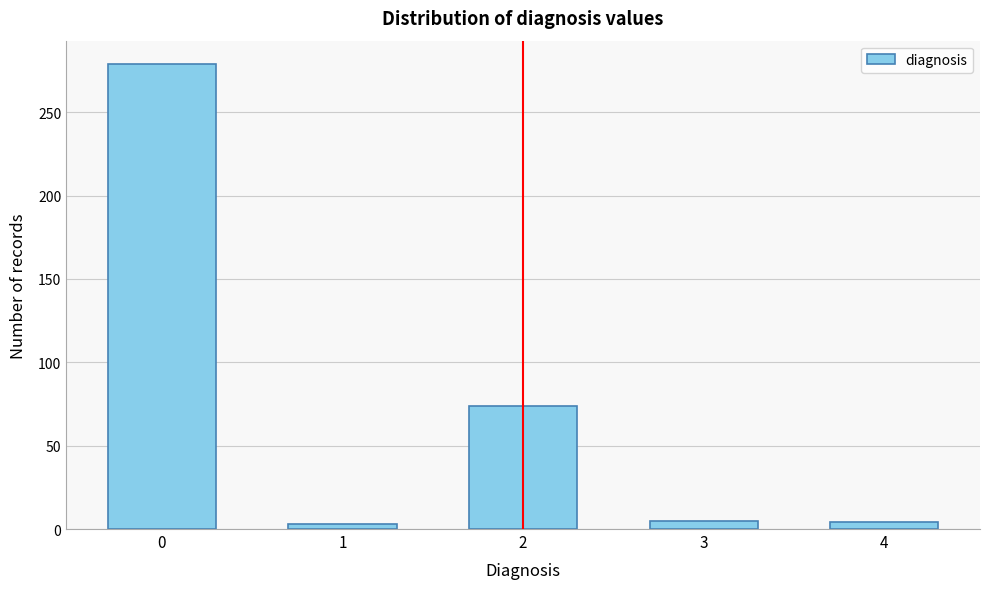

What is the maximum value shown in the chart?

279